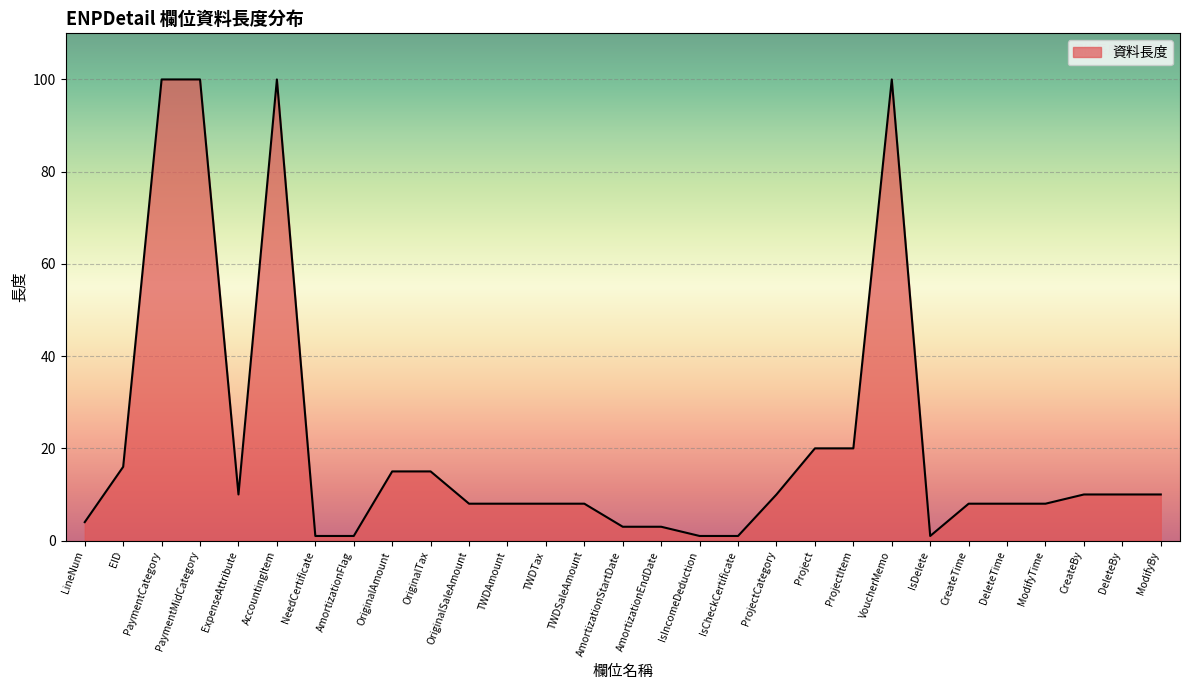

What value does the data have at AmortizationStartDate, to the nearest 5?

5